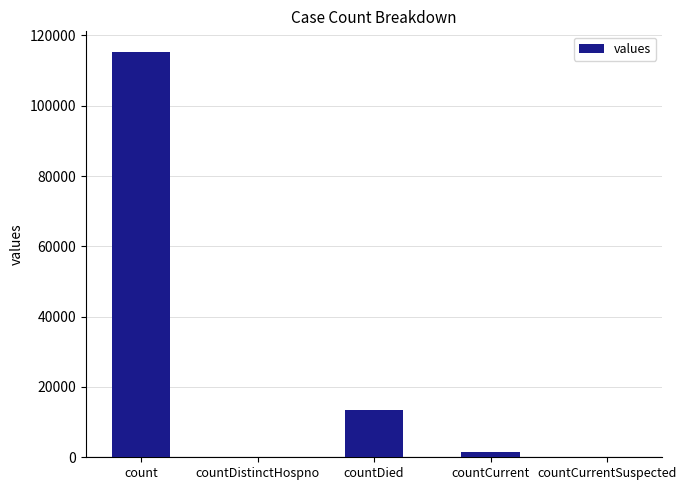

What is the maximum value shown in the chart?

115379